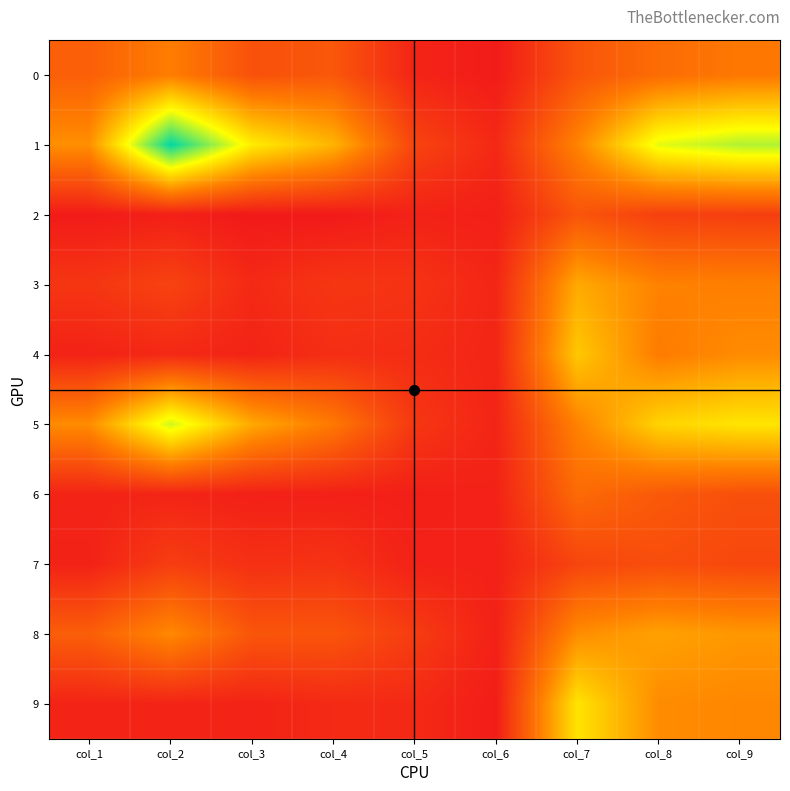

Reading right to left, transcribe all the data shown in this chart.

0: col_9=439	col_8=387	col_7=282	col_6=30	col_5=71	col_4=295	col_3=267	col_2=461	col_1=330
1: col_9=1057	col_8=965	col_7=484	col_6=89	col_5=209	col_4=657	col_3=859	col_2=1370	col_1=529
2: col_9=184	col_8=191	col_7=283	col_6=49	col_5=61	col_4=24	col_3=20	col_2=51	col_1=29
3: col_9=470	col_8=480	col_7=621	col_6=76	col_5=135	col_4=149	col_3=93	col_2=203	col_1=146
4: col_9=513	col_8=455	col_7=728	col_6=73	col_5=103	col_4=112	col_3=66	col_2=89	col_1=61
5: col_9=831	col_8=769	col_7=478	col_6=71	col_5=152	col_4=442	col_3=618	col_2=1006	col_1=517
6: col_9=260	col_8=303	col_7=380	col_6=60	col_5=47	col_4=54	col_3=54	col_2=71	col_1=66
7: col_9=225	col_8=251	col_7=214	col_6=58	col_5=59	col_4=133	col_3=120	col_2=181	col_1=60
8: col_9=556	col_8=593	col_7=519	col_6=55	col_5=174	col_4=284	col_3=288	col_2=508	col_1=326
9: col_9=498	col_8=514	col_7=827	col_6=39	col_5=93	col_4=95	col_3=64	col_2=69	col_1=68